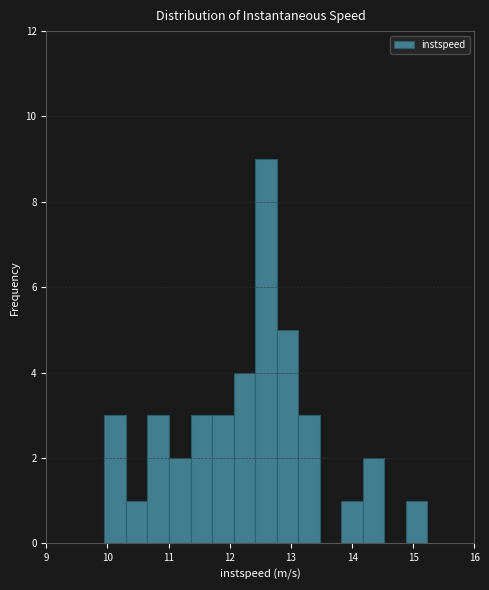

Read against the x-axis, roughly where is the centre of the tallest bar?

12.6